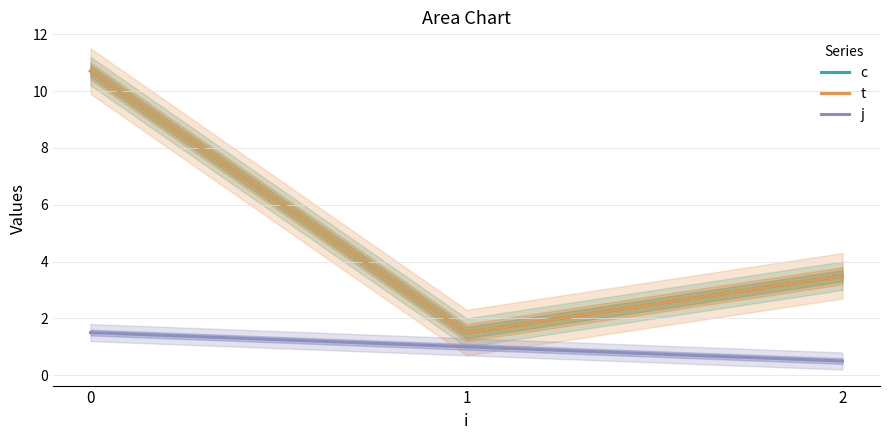

Which series has the widest spread of values?

c